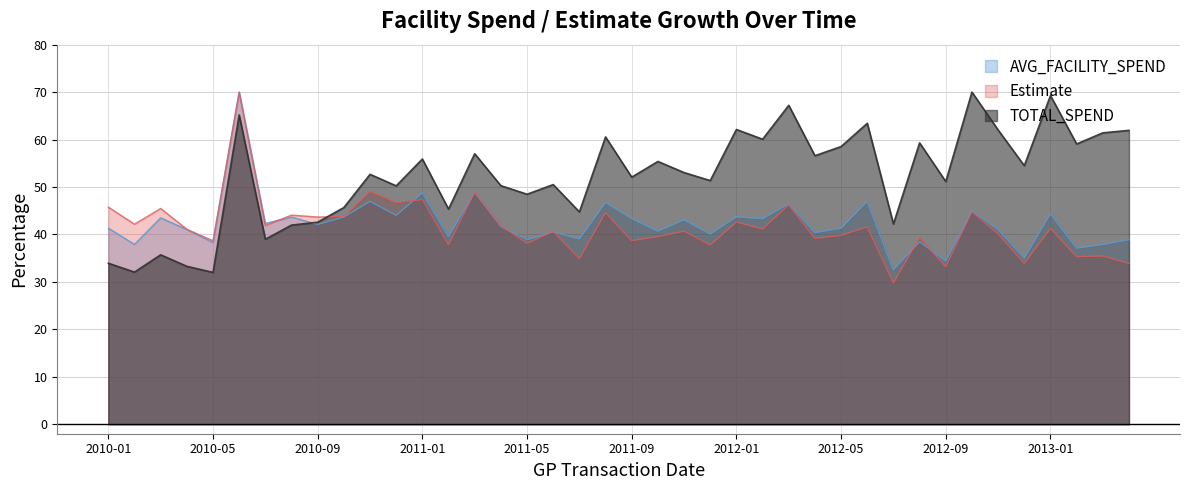

How many data points in Estimate are above 41?

21